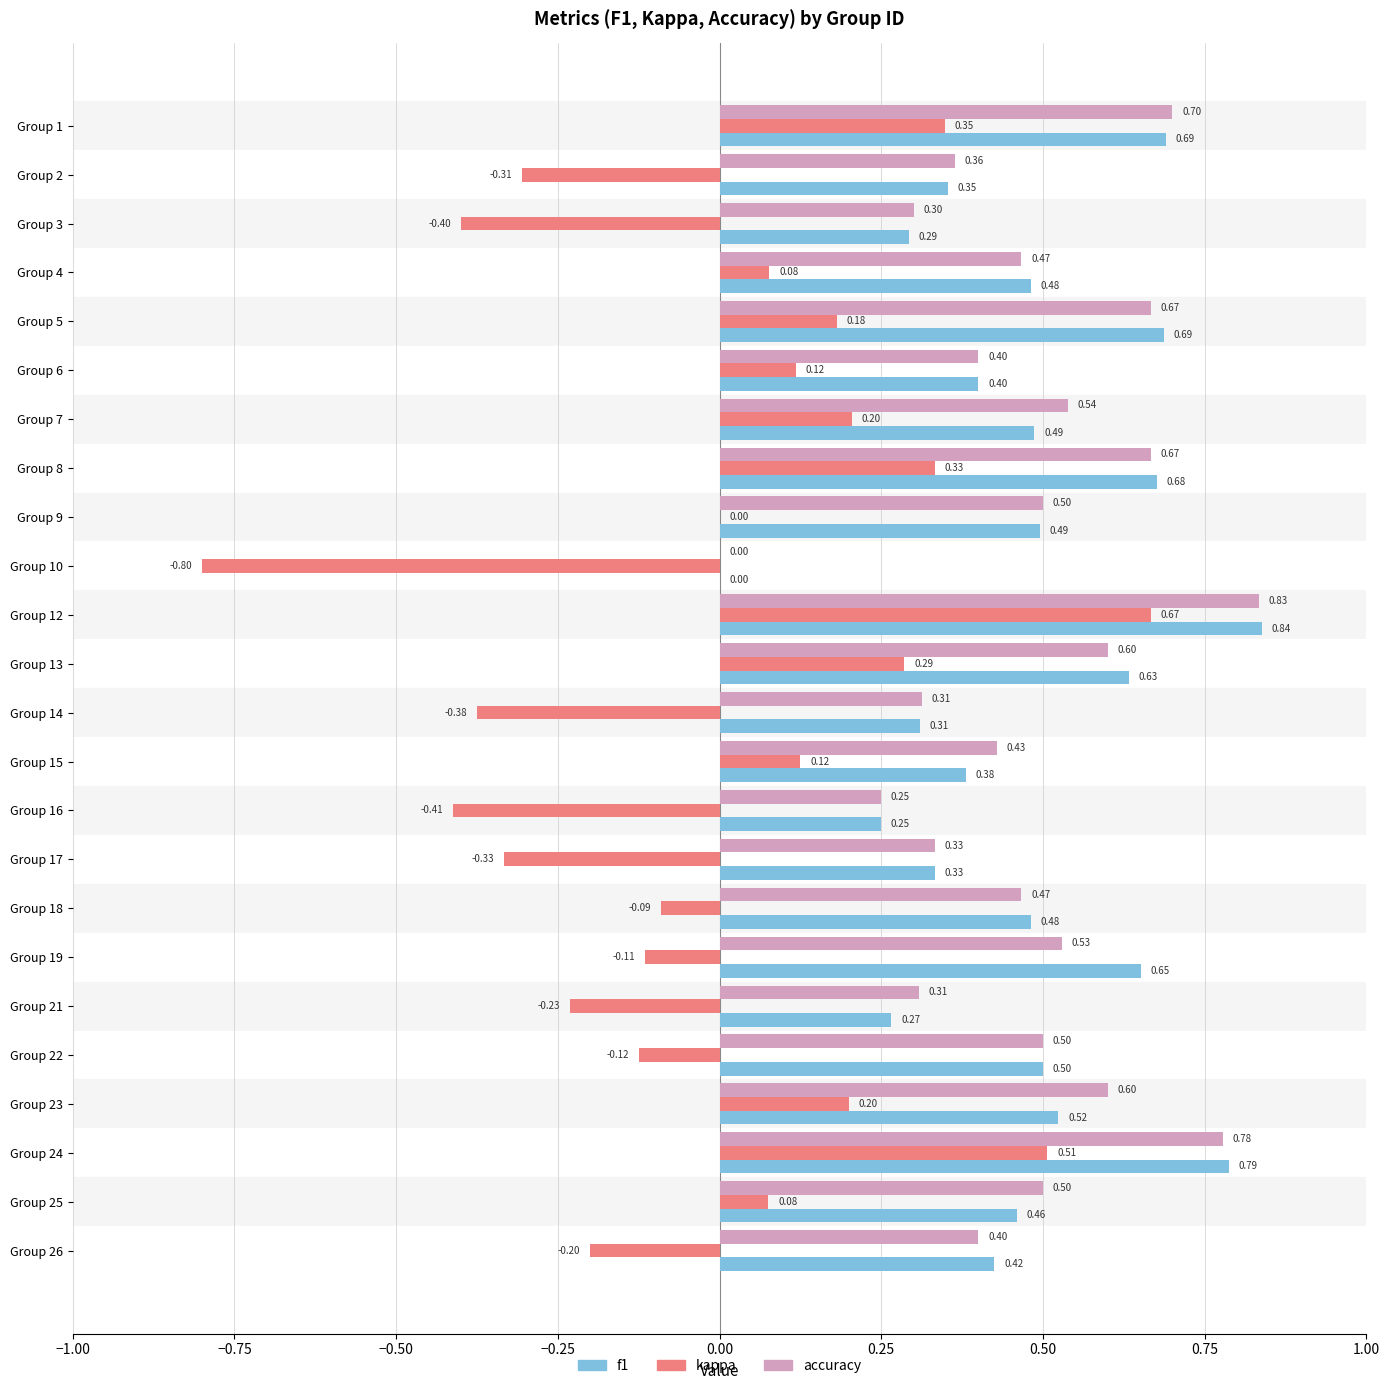

What is the average value of the f1 series?

0.5